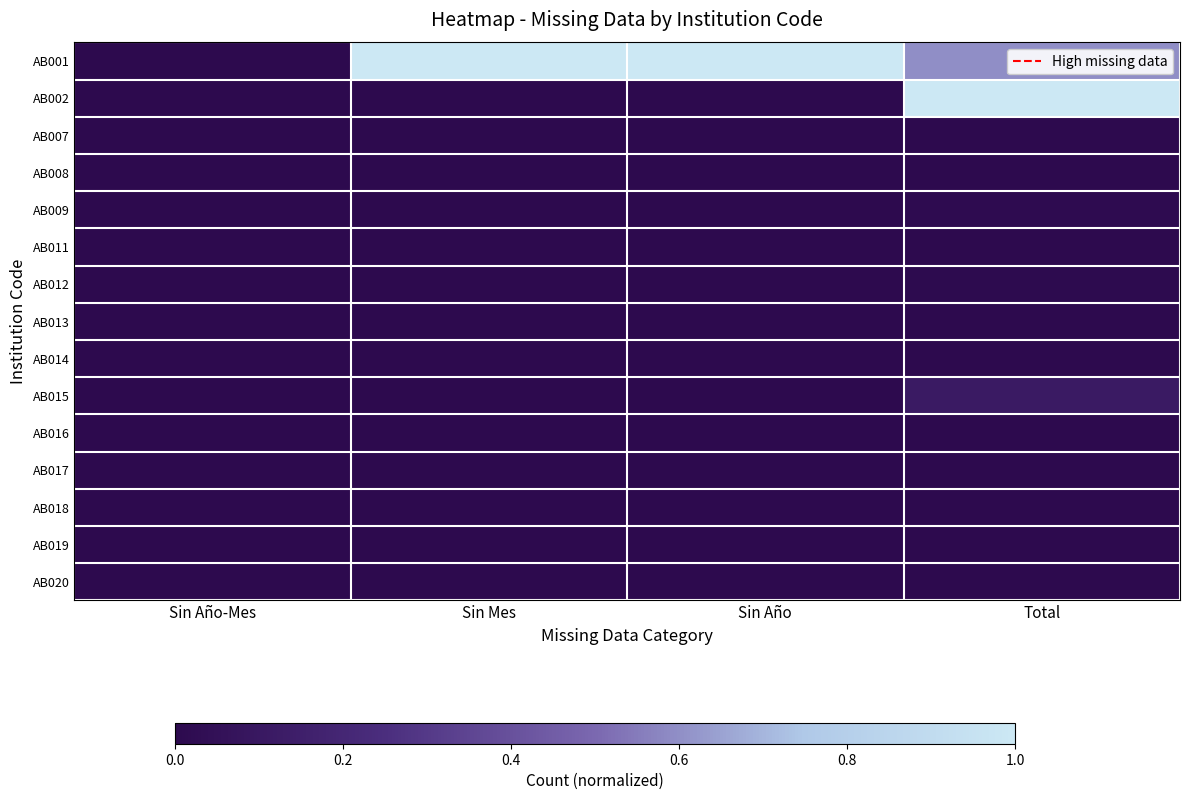

Reading left to right, transcribe all the data shown in this chart.

AB001: Sin Año-Mes=0.0	Sin Mes=1.0	Sin Año=1.0	Total=0.6
AB002: Sin Año-Mes=0.0	Sin Mes=0.0	Sin Año=0.0	Total=1.0
AB007: Sin Año-Mes=0.0	Sin Mes=0.0	Sin Año=0.0	Total=0.0
AB008: Sin Año-Mes=0.0	Sin Mes=0.0	Sin Año=0.0	Total=0.0
AB009: Sin Año-Mes=0.0	Sin Mes=0.0	Sin Año=0.0	Total=0.0
AB011: Sin Año-Mes=0.0	Sin Mes=0.0	Sin Año=0.0	Total=0.0
AB012: Sin Año-Mes=0.0	Sin Mes=0.0	Sin Año=0.0	Total=0.0
AB013: Sin Año-Mes=0.0	Sin Mes=0.0	Sin Año=0.0	Total=0.0
AB014: Sin Año-Mes=0.0	Sin Mes=0.0	Sin Año=0.0	Total=0.0
AB015: Sin Año-Mes=0.0	Sin Mes=0.0	Sin Año=0.0	Total=0.1
AB016: Sin Año-Mes=0.0	Sin Mes=0.0	Sin Año=0.0	Total=0.0
AB017: Sin Año-Mes=0.0	Sin Mes=0.0	Sin Año=0.0	Total=0.0
AB018: Sin Año-Mes=0.0	Sin Mes=0.0	Sin Año=0.0	Total=0.0
AB019: Sin Año-Mes=0.0	Sin Mes=0.0	Sin Año=0.0	Total=0.0
AB020: Sin Año-Mes=0.0	Sin Mes=0.0	Sin Año=0.0	Total=0.0